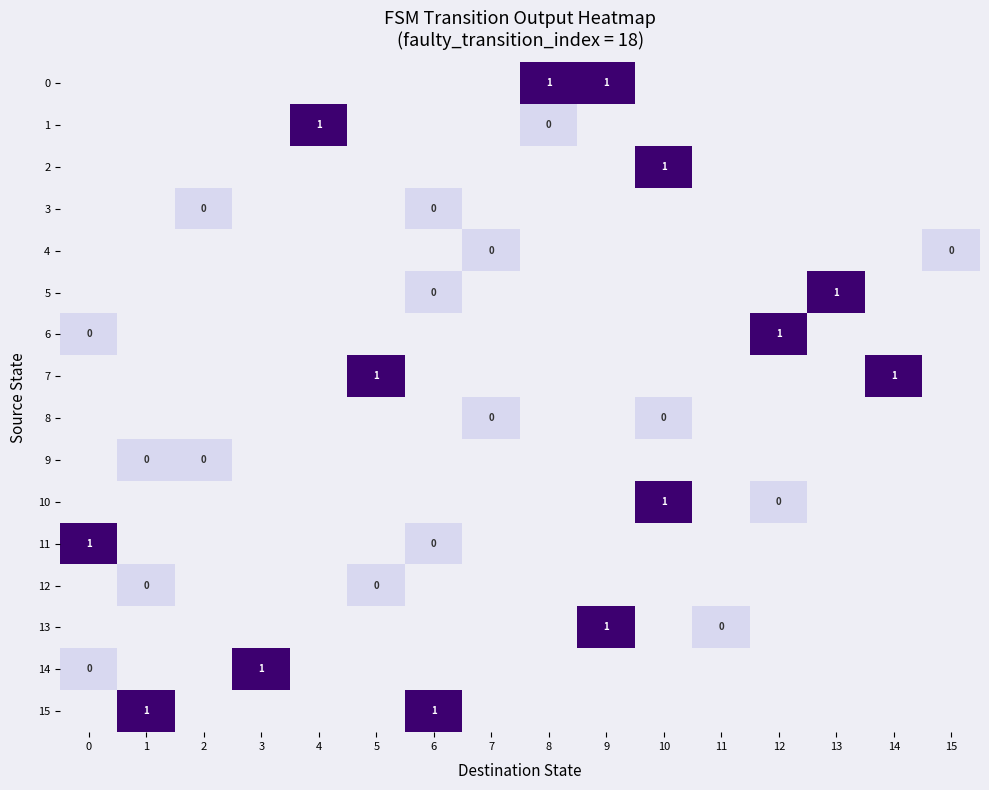

True or false: 10 has a value of 1 at 10.

True